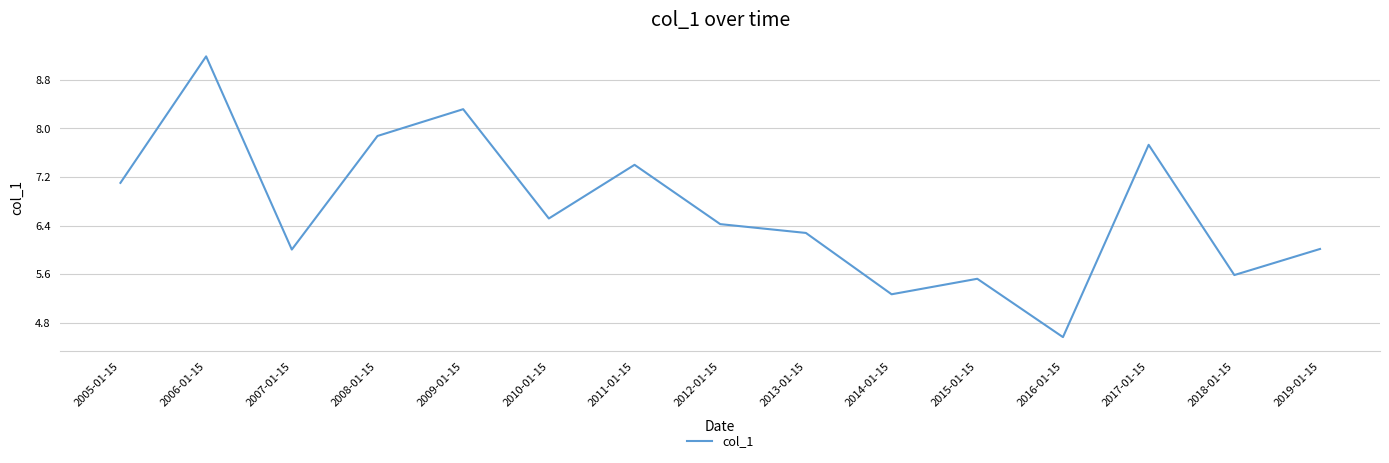

What is the change in value from 2007-01-15 to 2017-01-15?

+1.7